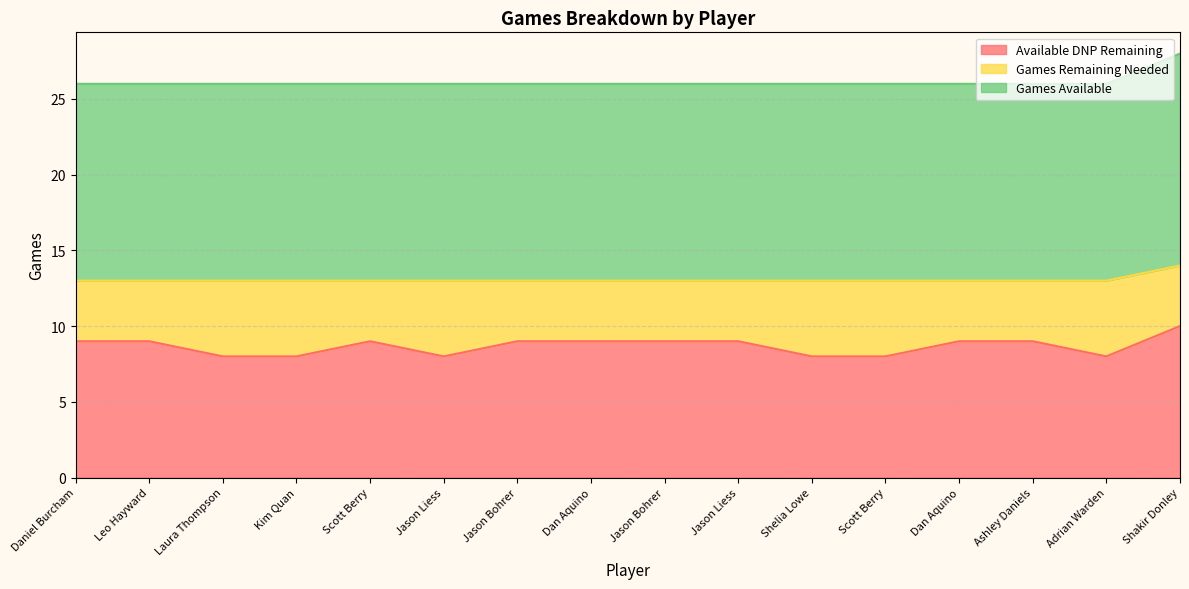

How many lines are shown in the chart?

3